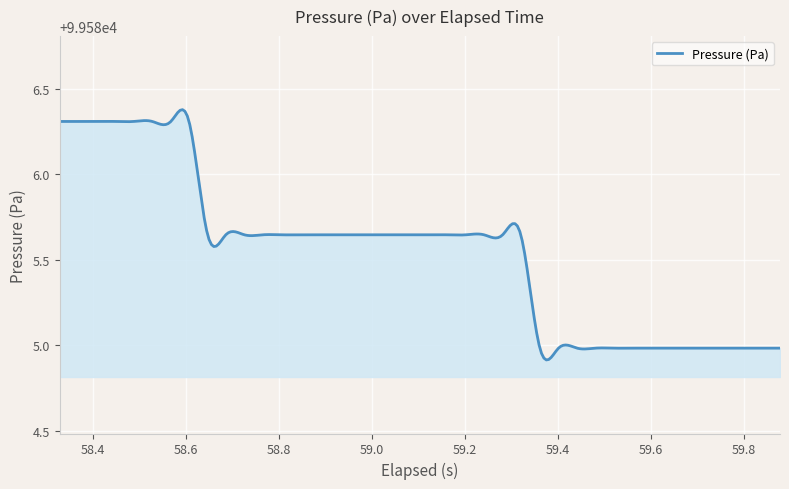

How many lines are shown in the chart?

1